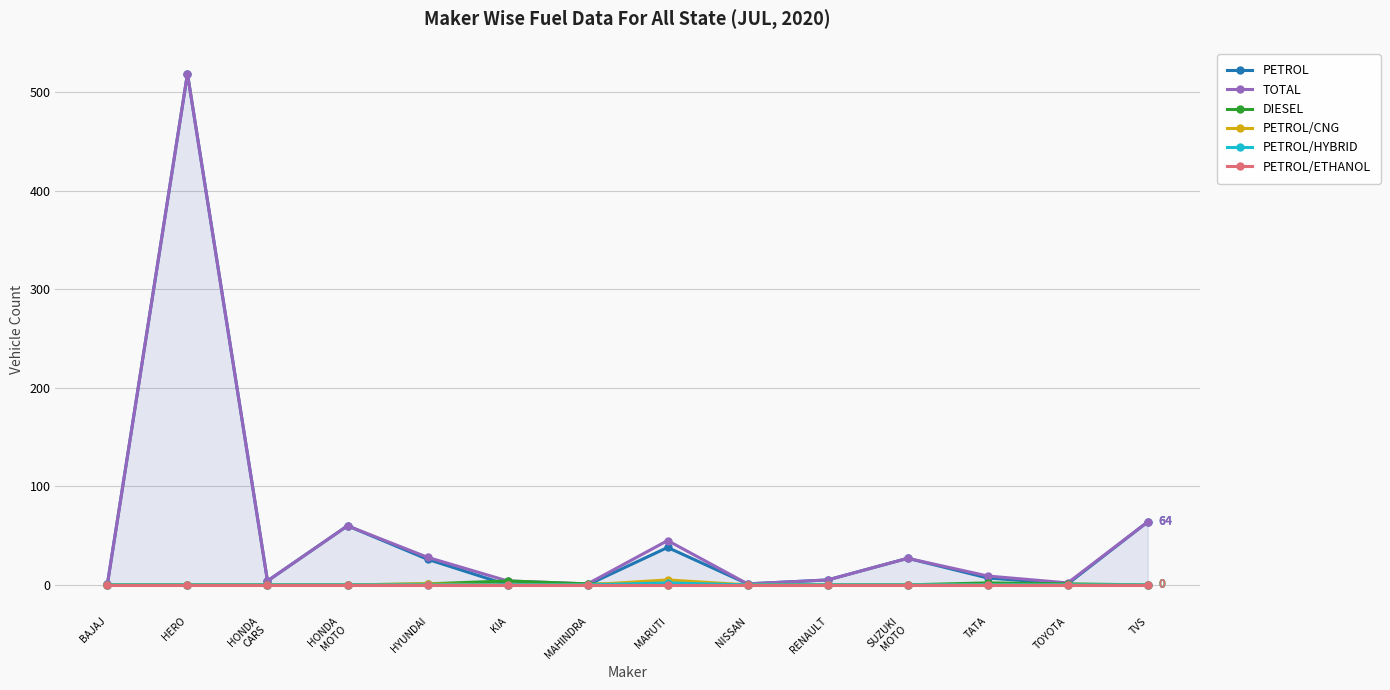

Reading left to right, extract all data points from this chart.

PETROL: BAJAJ=1	HERO=519	HONDA
CARS=4	HONDA
MOTO=60	HYUNDAI=26	KIA=0	MAHINDRA=0	MARUTI=38	NISSAN=1	RENAULT=5	SUZUKI
MOTO=27	TATA=7	TOYOTA=1	TVS=64
TOTAL: BAJAJ=1	HERO=519	HONDA
CARS=4	HONDA
MOTO=60	HYUNDAI=28	KIA=4	MAHINDRA=1	MARUTI=45	NISSAN=1	RENAULT=5	SUZUKI
MOTO=27	TATA=9	TOYOTA=2	TVS=64
DIESEL: BAJAJ=0	HERO=0	HONDA
CARS=0	HONDA
MOTO=0	HYUNDAI=1	KIA=4	MAHINDRA=1	MARUTI=0	NISSAN=0	RENAULT=0	SUZUKI
MOTO=0	TATA=2	TOYOTA=1	TVS=0
PETROL/CNG: BAJAJ=0	HERO=0	HONDA
CARS=0	HONDA
MOTO=0	HYUNDAI=1	KIA=0	MAHINDRA=0	MARUTI=5	NISSAN=0	RENAULT=0	SUZUKI
MOTO=0	TATA=0	TOYOTA=0	TVS=0
PETROL/HYBRID: BAJAJ=0	HERO=0	HONDA
CARS=0	HONDA
MOTO=0	HYUNDAI=0	KIA=0	MAHINDRA=0	MARUTI=2	NISSAN=0	RENAULT=0	SUZUKI
MOTO=0	TATA=0	TOYOTA=0	TVS=0
PETROL/ETHANOL: BAJAJ=0	HERO=0	HONDA
CARS=0	HONDA
MOTO=0	HYUNDAI=0	KIA=0	MAHINDRA=0	MARUTI=0	NISSAN=0	RENAULT=0	SUZUKI
MOTO=0	TATA=0	TOYOTA=0	TVS=0